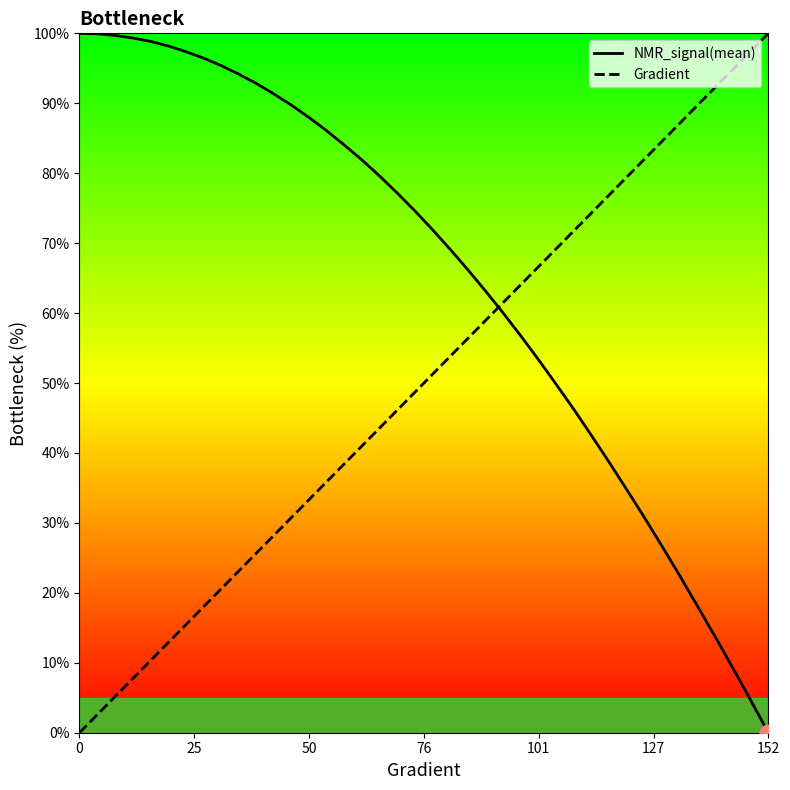

Which series has the largest total across all categories?

NMR_signal(mean)